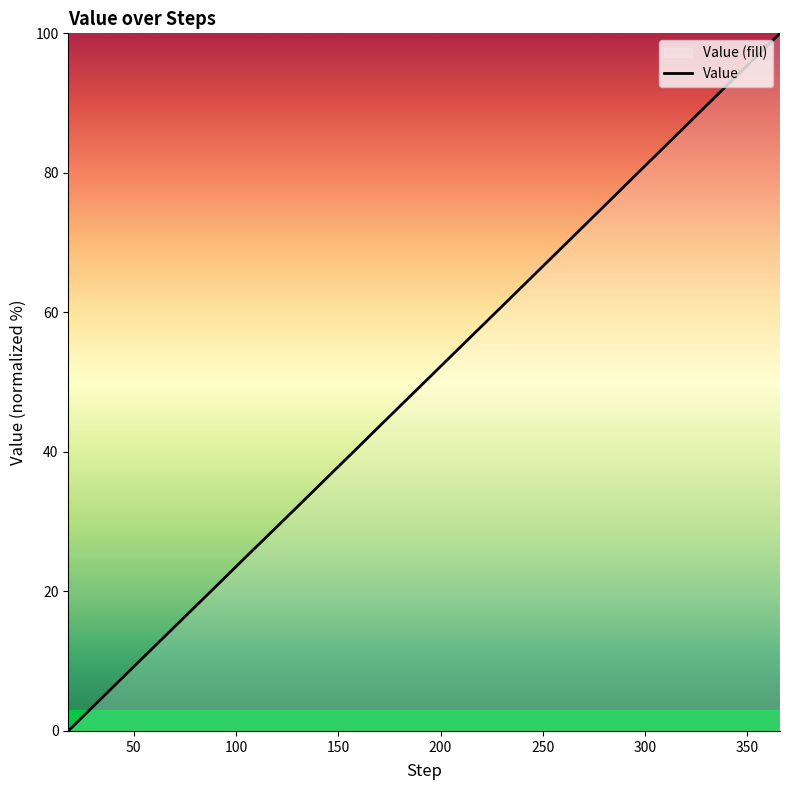

What is the maximum value shown in the chart?

100.0